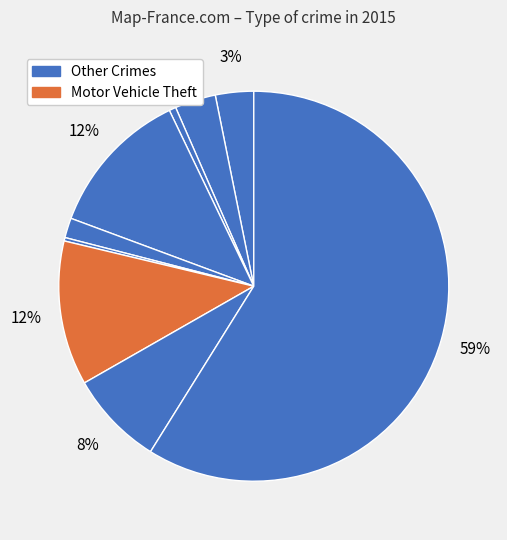

Count the number of slices in the pie.

9